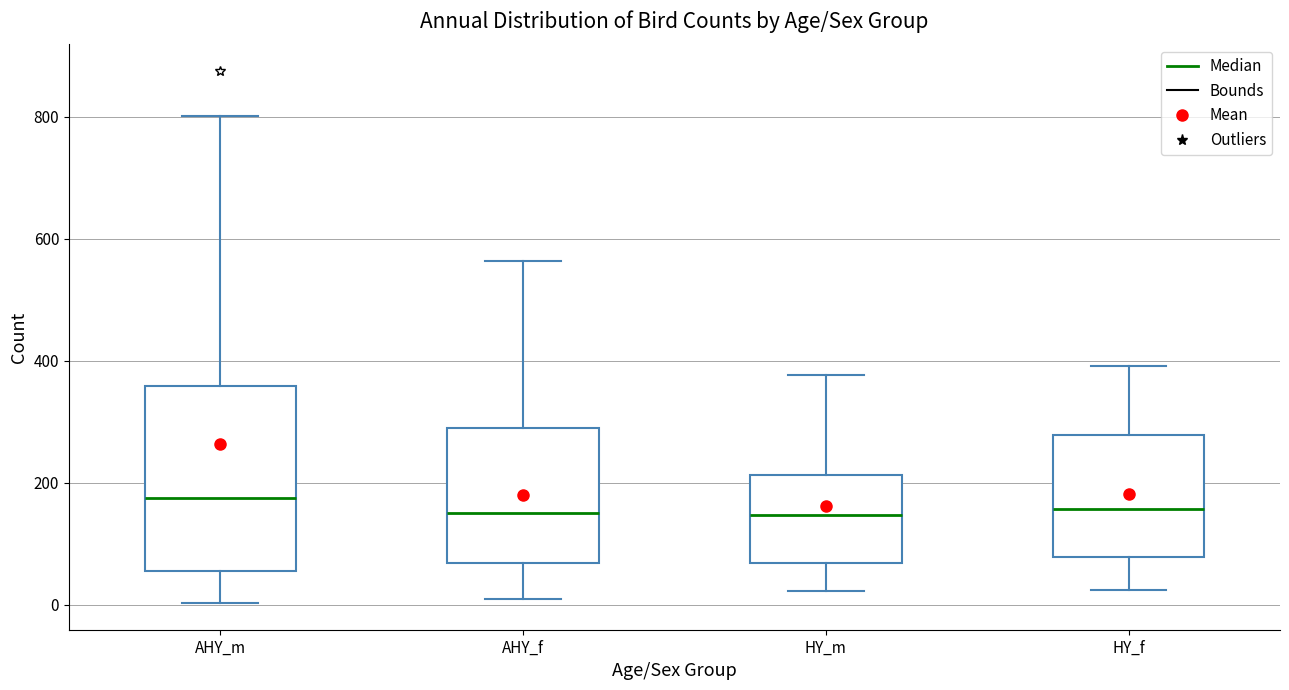

Reading left to right, transcribe this box plot: for each box, give where its median line is, the range the box spans, and where its two whiskers end, as read against the y-axis. The values are not printed on the chart, so give them approximately, as read against the axis.

AHY_m: median 180, box 60 to 360, whiskers 0 to 800
AHY_f: median 160, box 60 to 300, whiskers 0 to 560
HY_m: median 140, box 60 to 220, whiskers 20 to 380
HY_f: median 160, box 80 to 280, whiskers 20 to 400